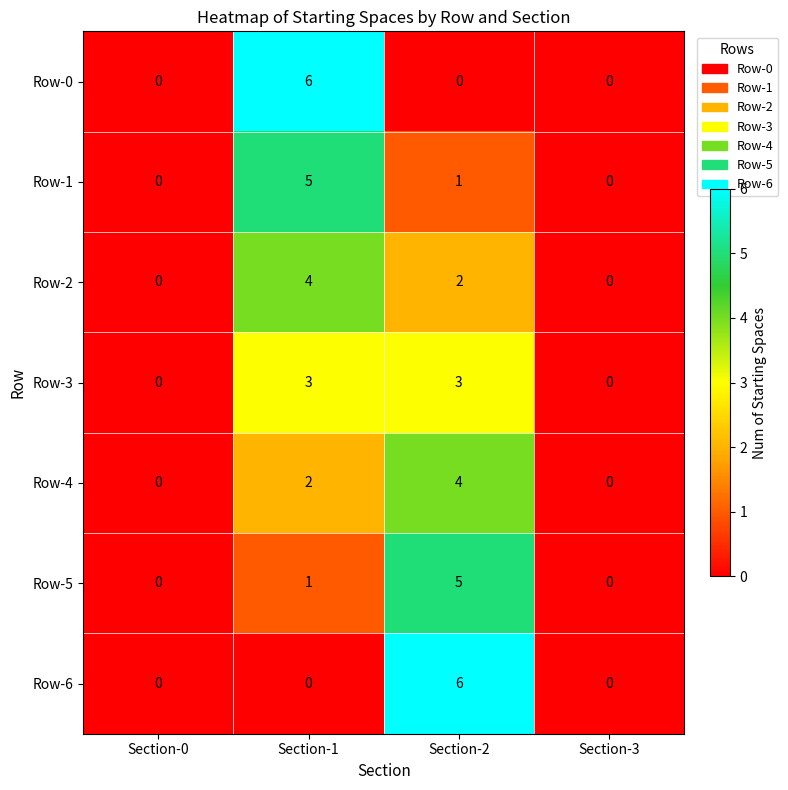

Where is Row-2 nearest to the value 2?

Section-2